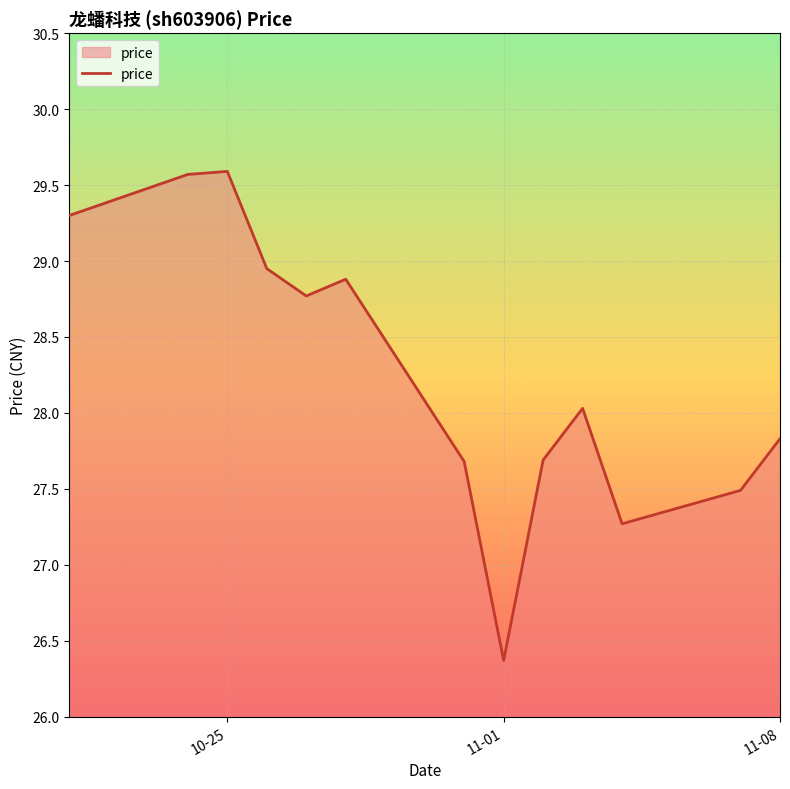

What is the difference between the second highest and second lowest values?

2.3